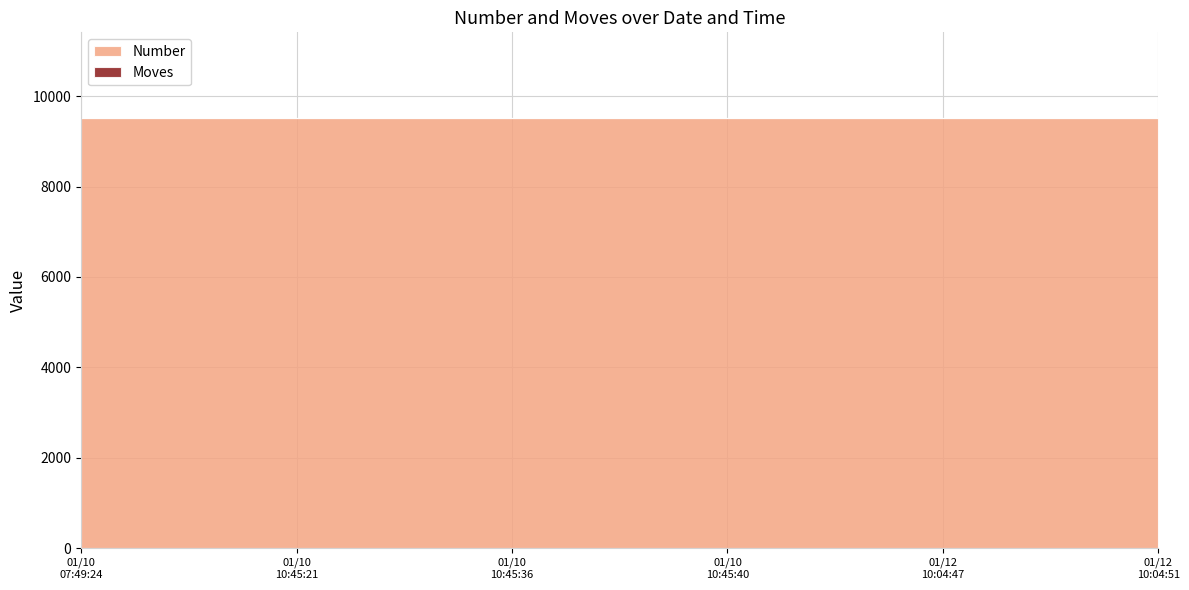

True or false: Moves has more than 2 points higher than both neighbors.

False